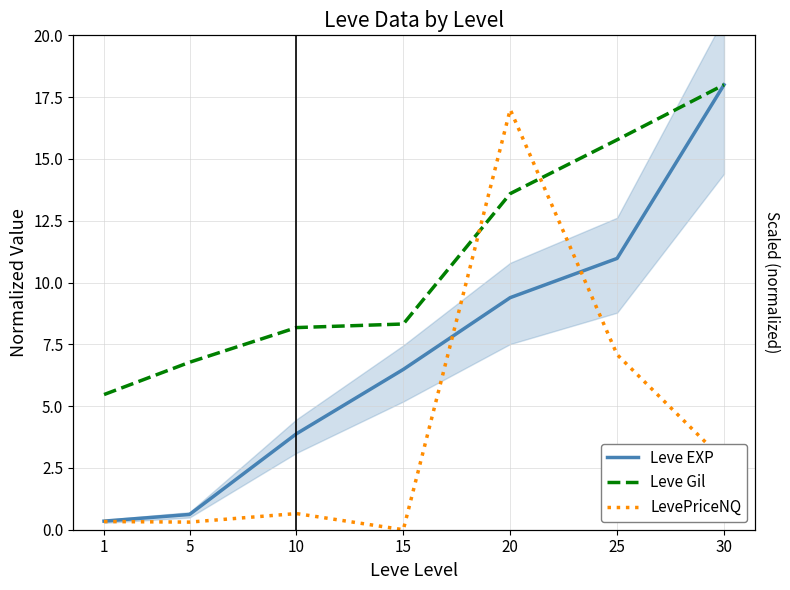

At which label does Leve Gil first exceed 8?

10